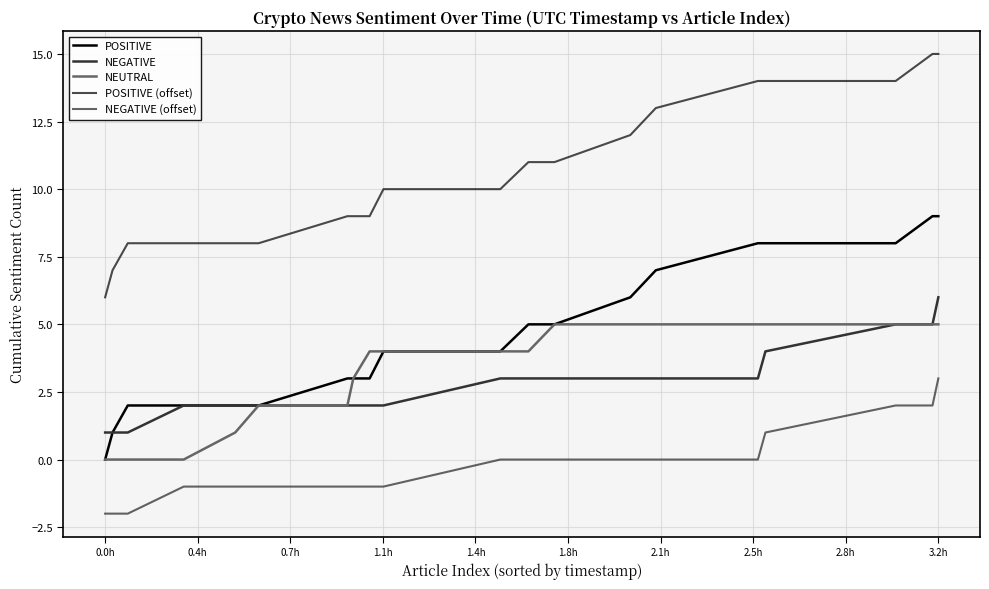

Which series has the largest total across all categories?

POSITIVE (offset)